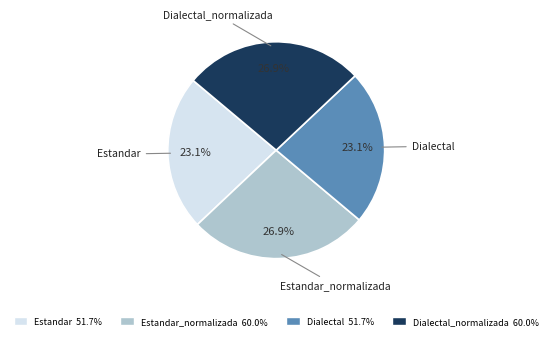

Is there a majority slice in this chart?

No